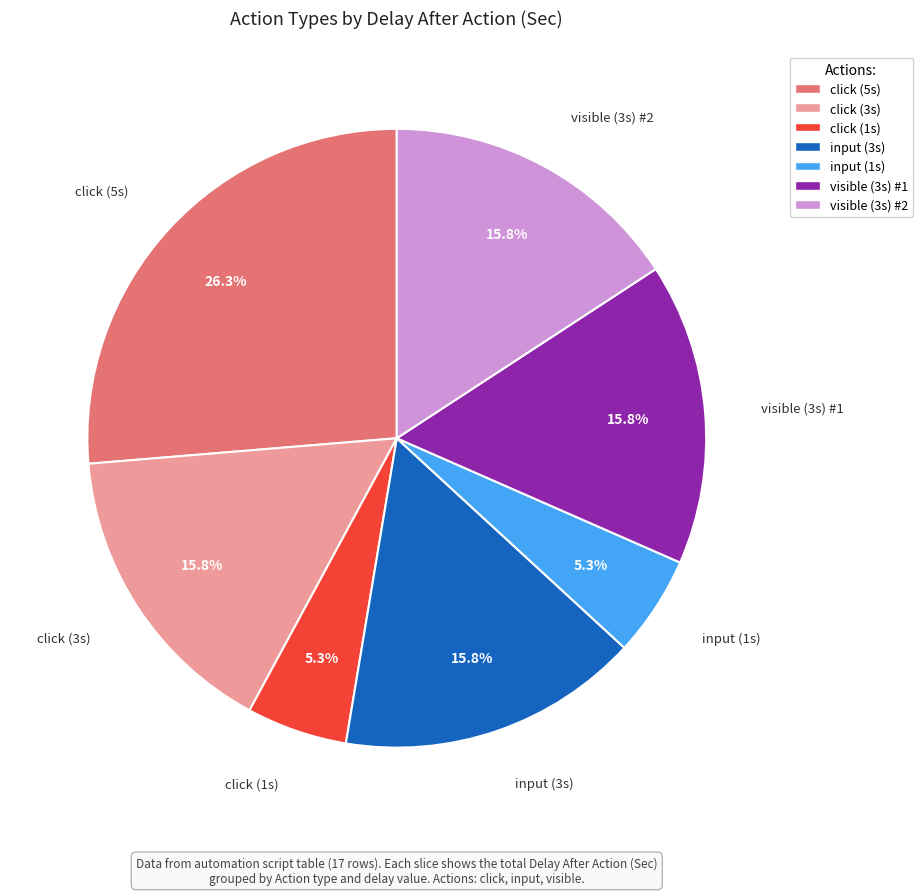

Does any single category account for the majority?

No